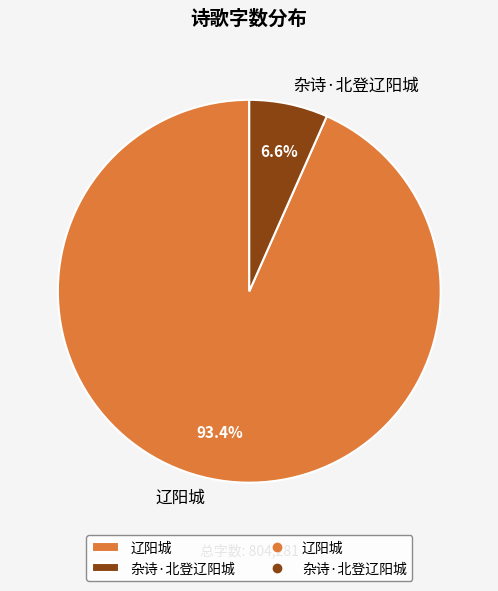

To the nearest percent, what percentage of the pie is 辽阳城?

93%